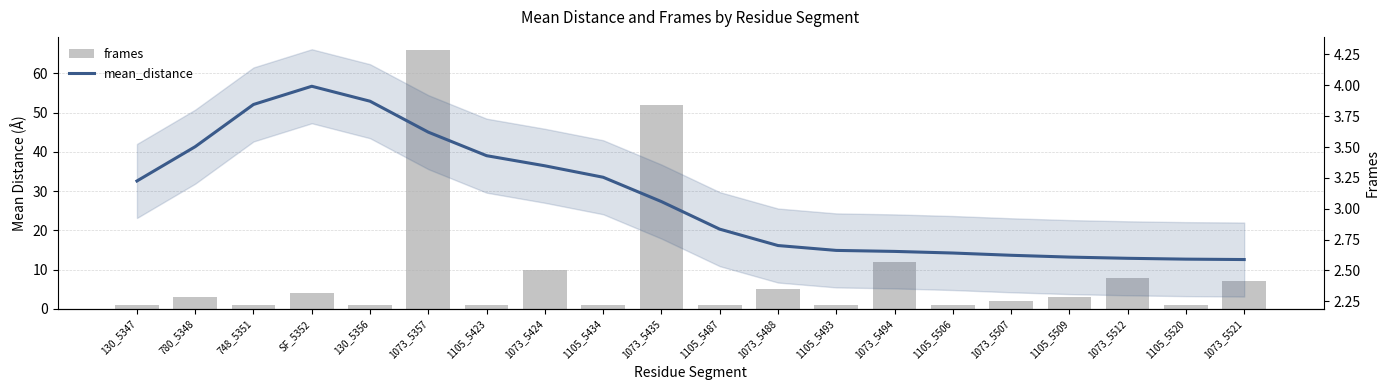

Is it true that mean_distance equals 2.7 at 1073_5494?

True